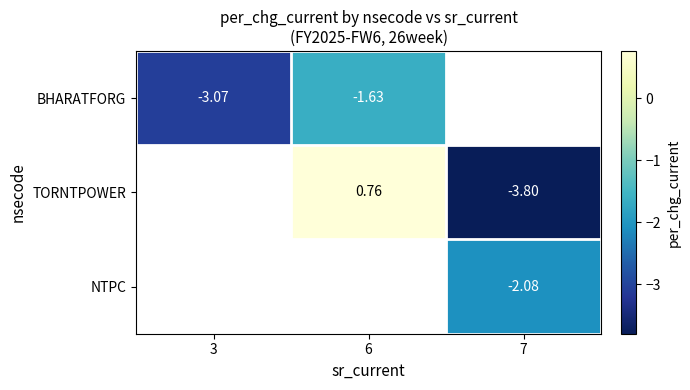

The value of BHARATFORG at 3 is -3.1. True or false?

True